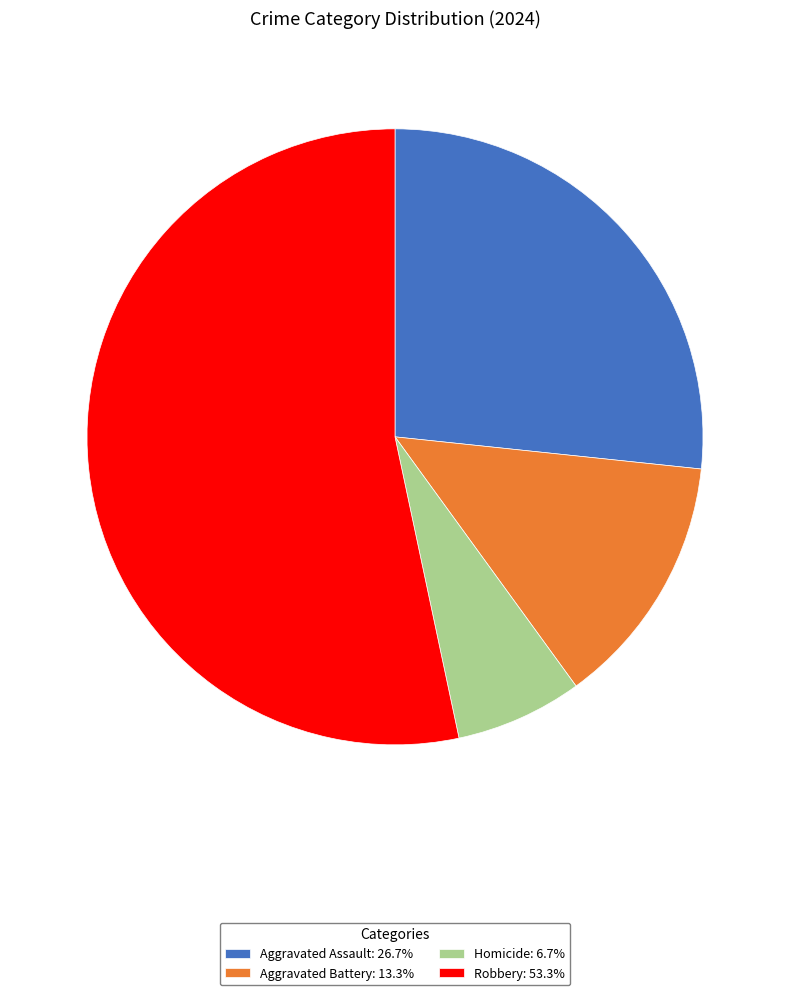

Is the sum of Aggravated Battery and Robbery greater than half?

Yes